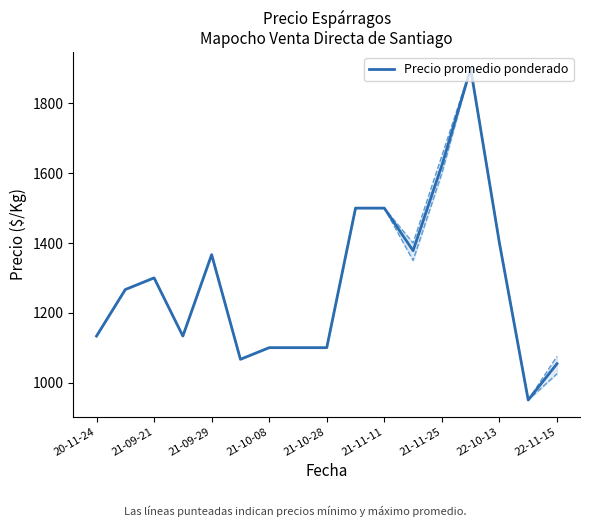

The Precio promedio ponderado series shows 1481.1 at 21-10-28. True or false?

False